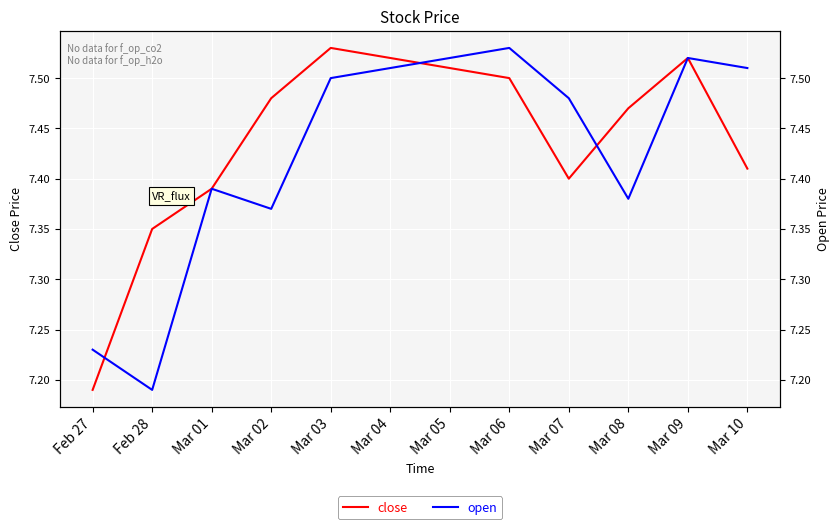

How many times do close and open cross each other?

3